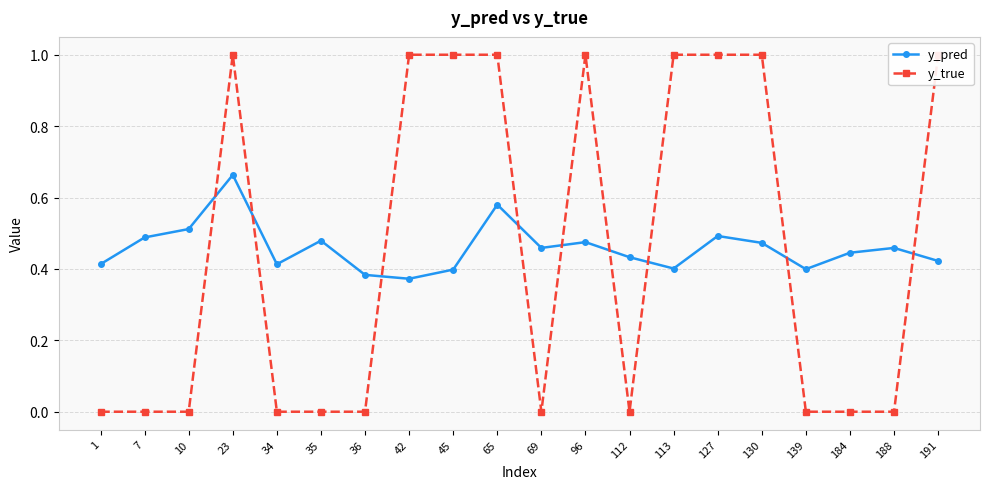

True or false: y_true and y_pred cross at least once.

True